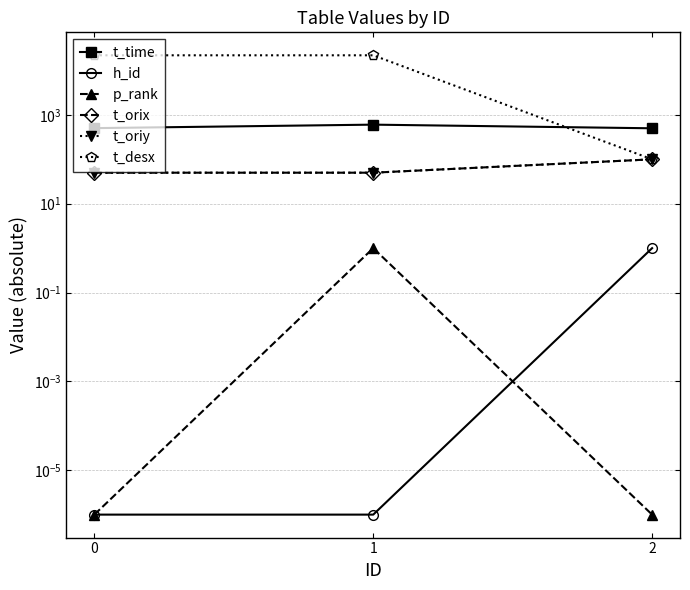

Is the value of t_orix at 1 greater than the value of t_oriy at 0?

No